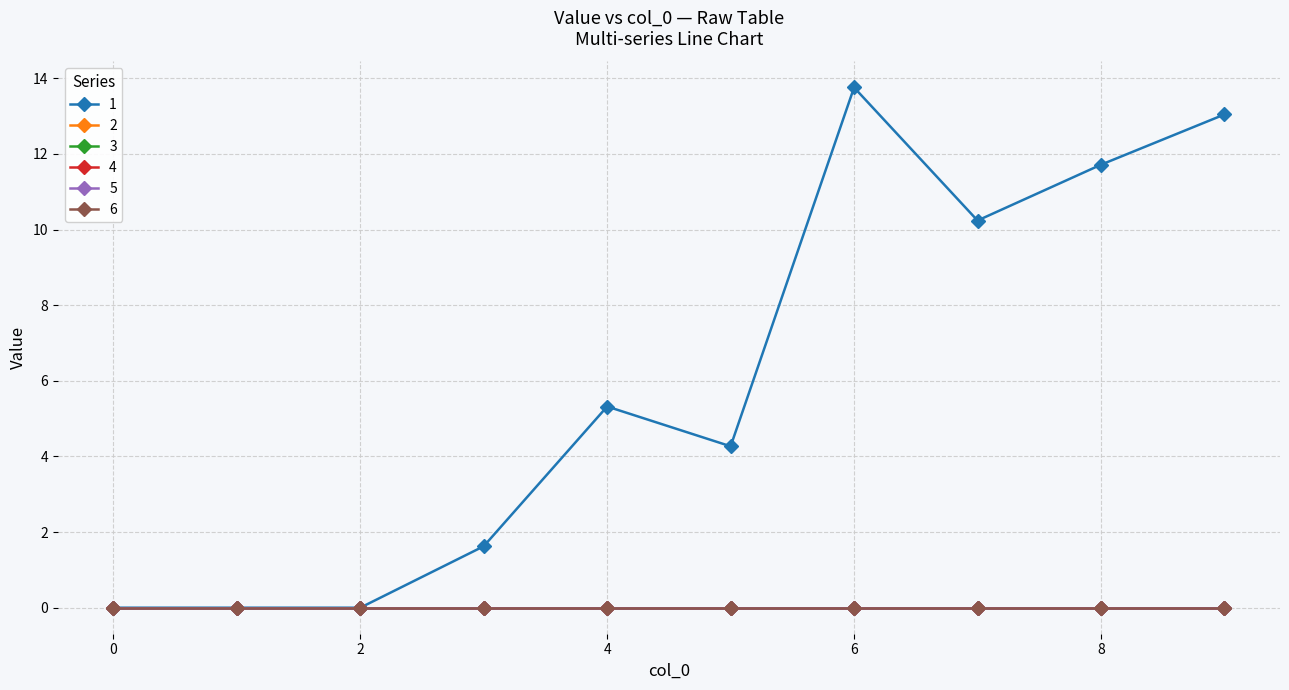

What is the greatest value displayed?

13.8